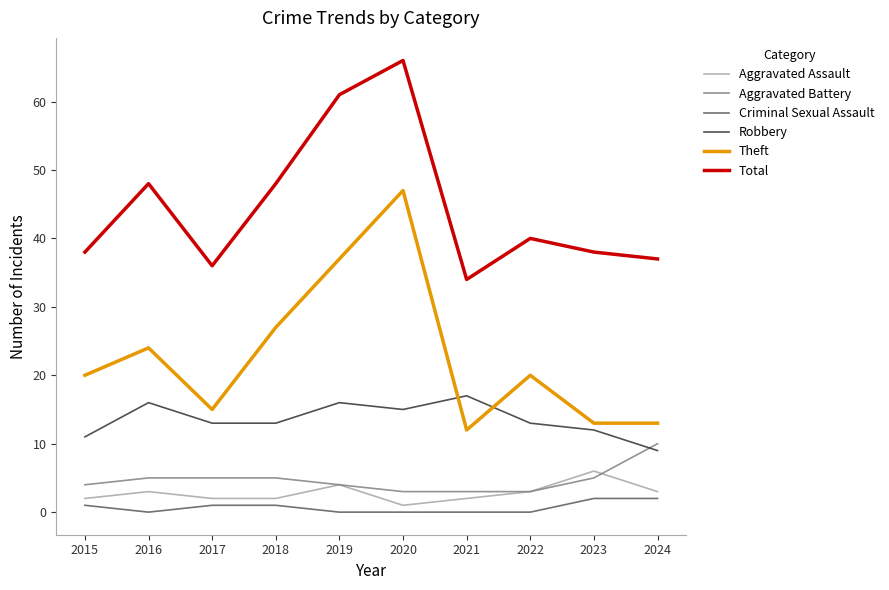

True or false: Aggravated Battery has more than 2 interior local peaks.

False